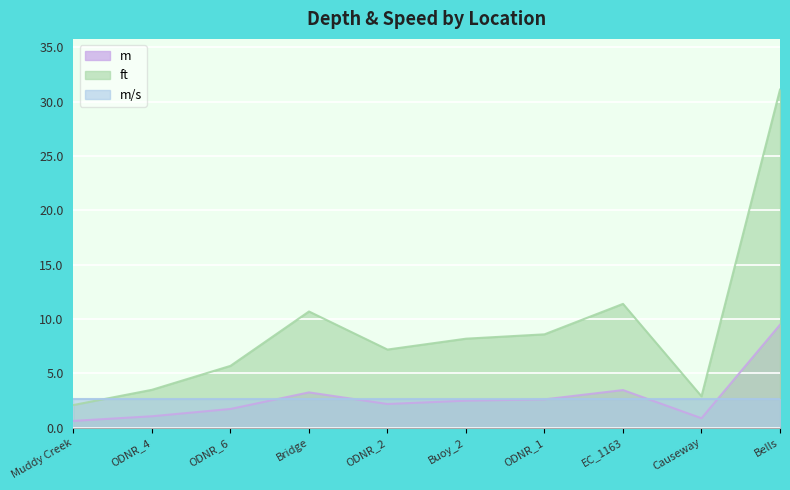

Is it true that ft equals 10.2 at ODNR_6?

False